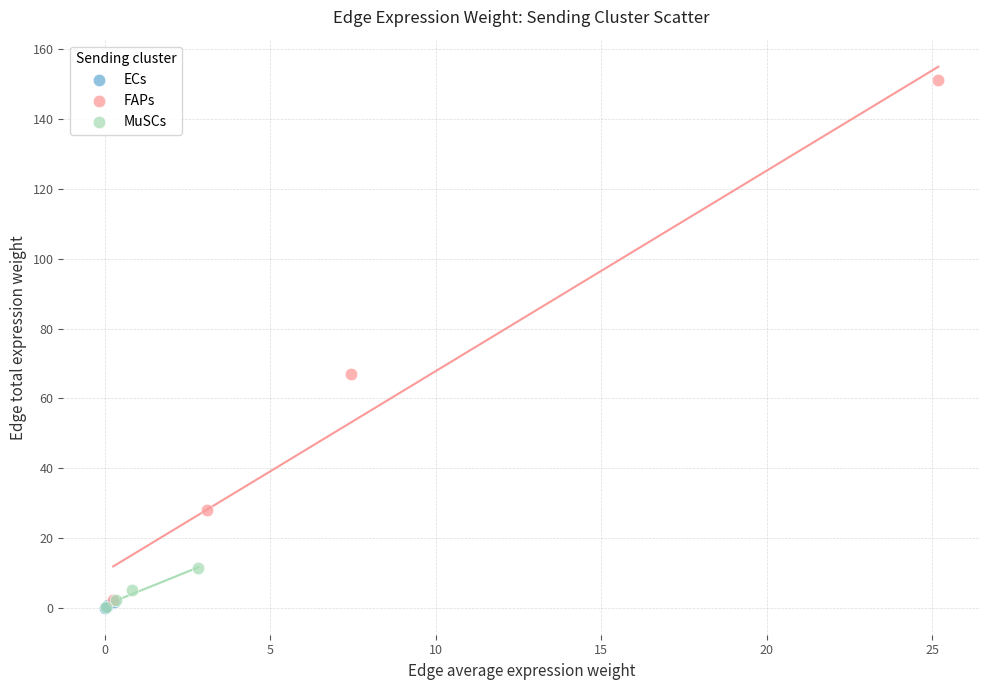

Which series contains the highest Y value?

FAPs